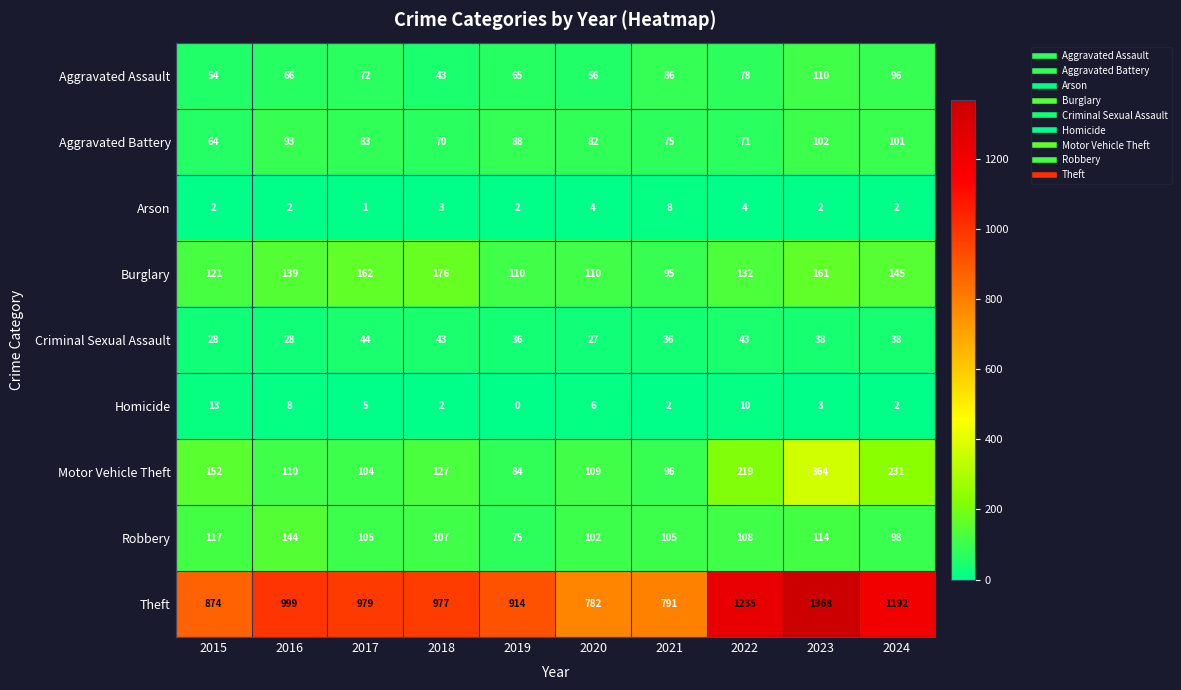

Between 2016 and 2024, which series saw the biggest shift?

Theft